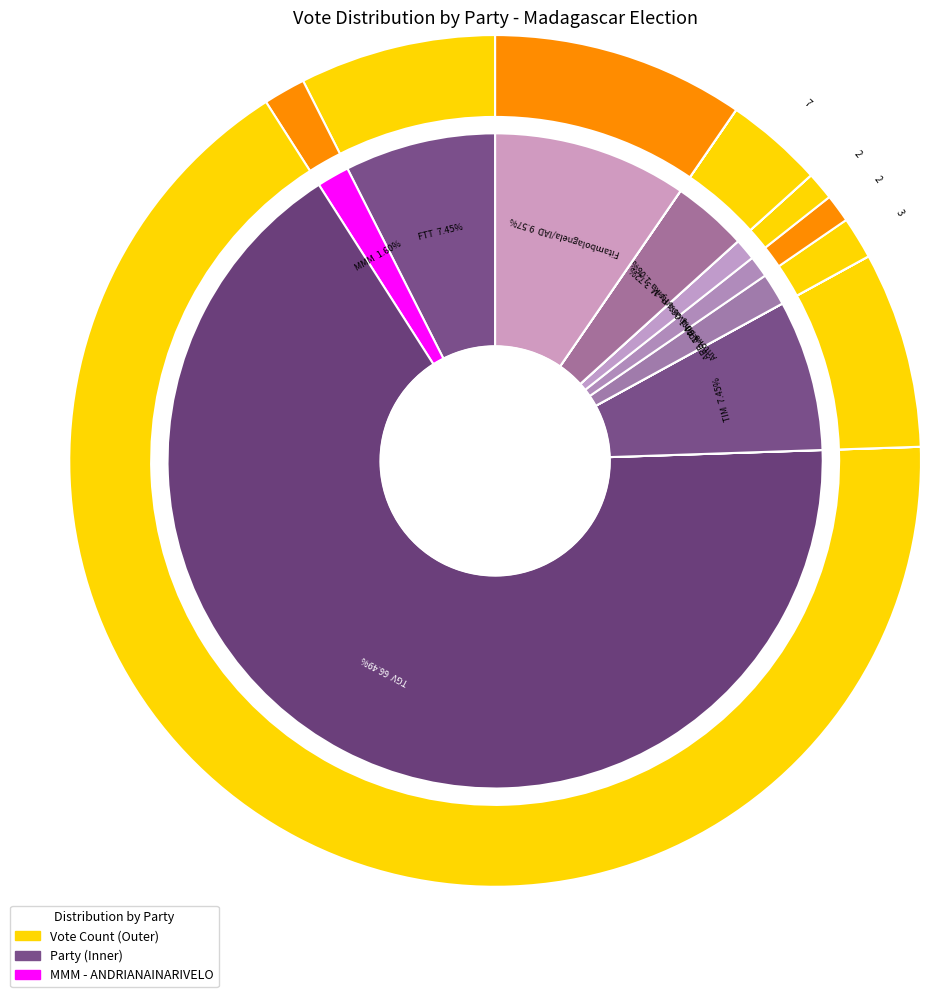

Rank the categories by value from highest to lowest.

TGV, Fitambolagnela/IAD, FTT, TIM, Fy-M, MMM, ARB, APM, Antoko Fihavanantsika, MTS, TT, HVM, FMI-Ma